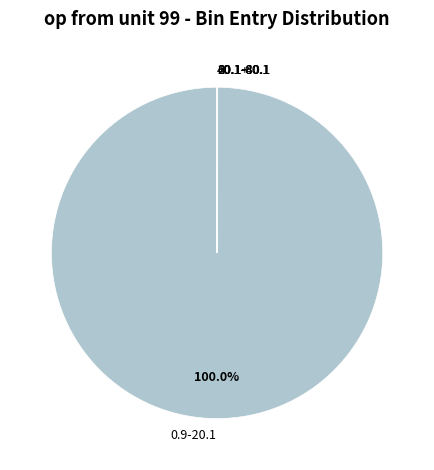

Which slice represents more than half of the pie?

0.9-20.1